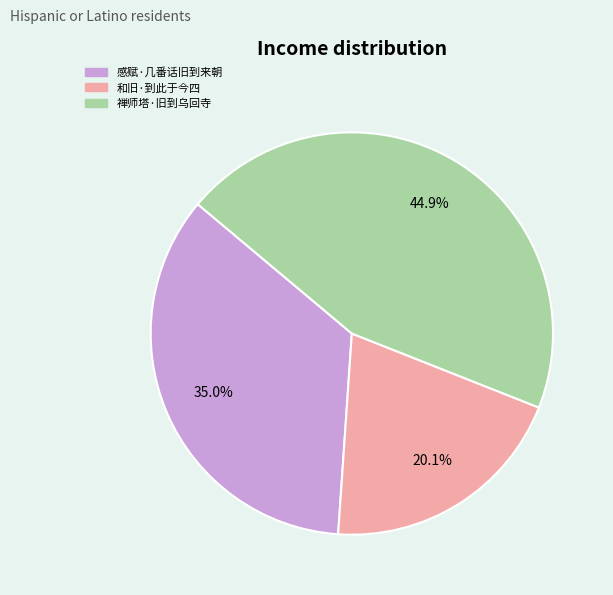

The 禅师塔·旧到乌回寺 slice represents 37% of the pie. True or false?

False